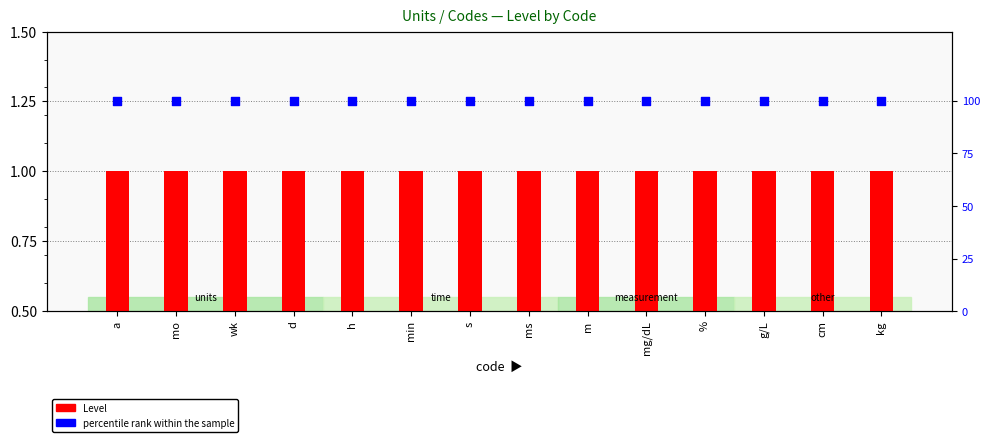

Which series has the largest total across all categories?

percentile rank within the sample